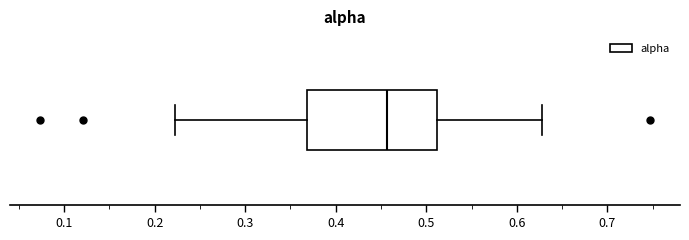

Transcribe this box plot: give where the median line is, the range the box spans, and where the two whiskers end, as read against the x-axis. The values are not printed on the chart, so give them approximately, as read against the axis.

median 0.46, box 0.37 to 0.51, whiskers 0.22 to 0.63